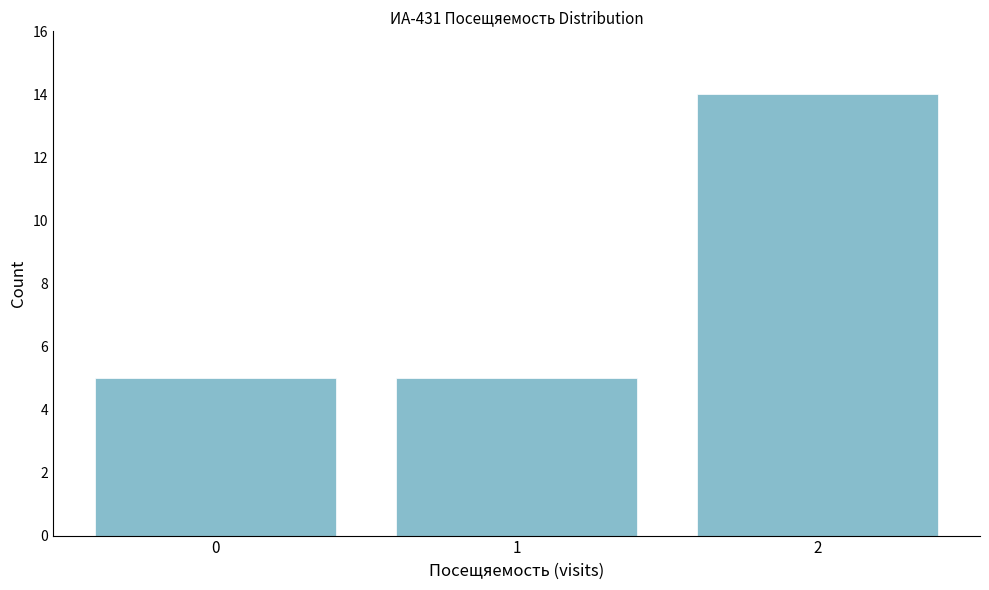

Reading right to left, transcribe all the data shown in this chart.

14	5	5